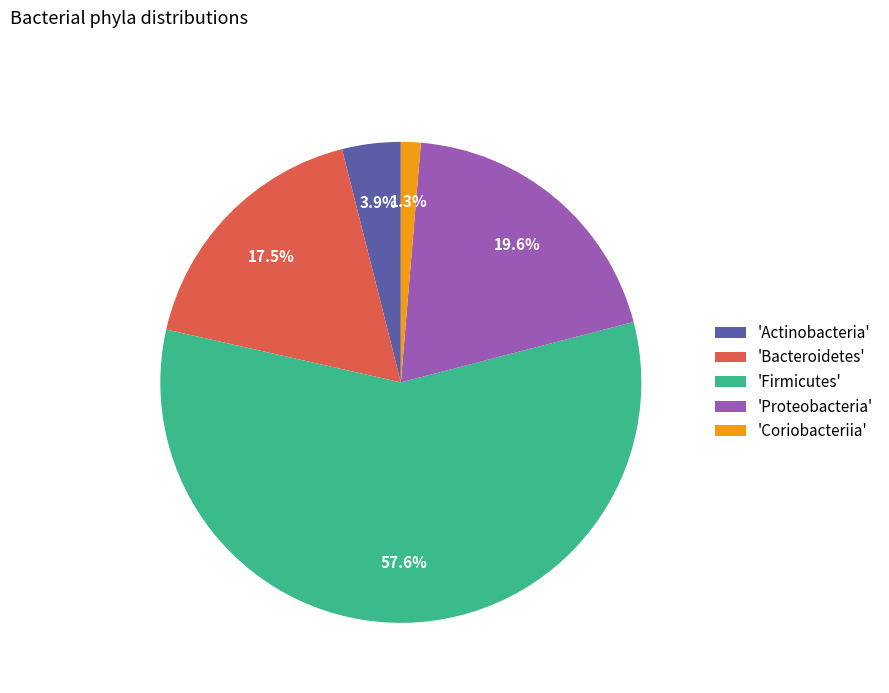

What is the ratio of the value at 'Firmicutes' to the value at 'Proteobacteria'?

2.9